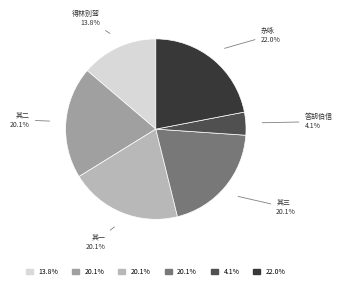

Is there any slice that represents more than half of the pie?

No